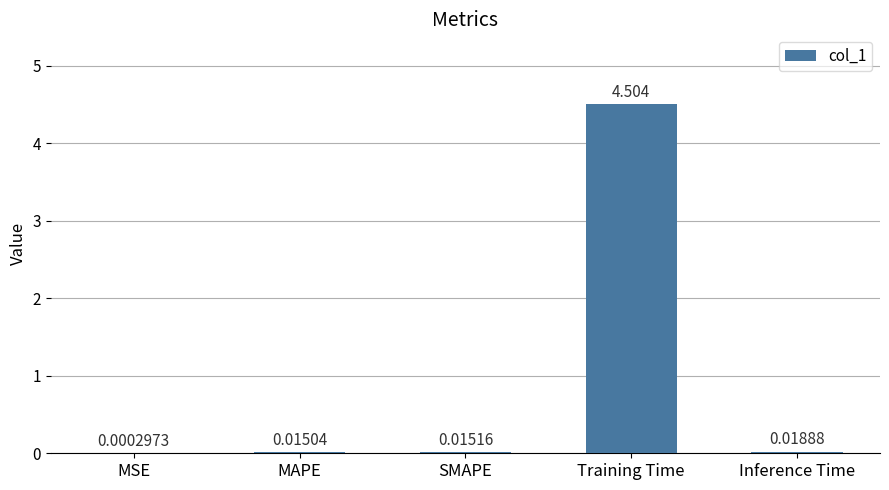

The chart shows a value of 7.0 at Training Time. True or false?

False